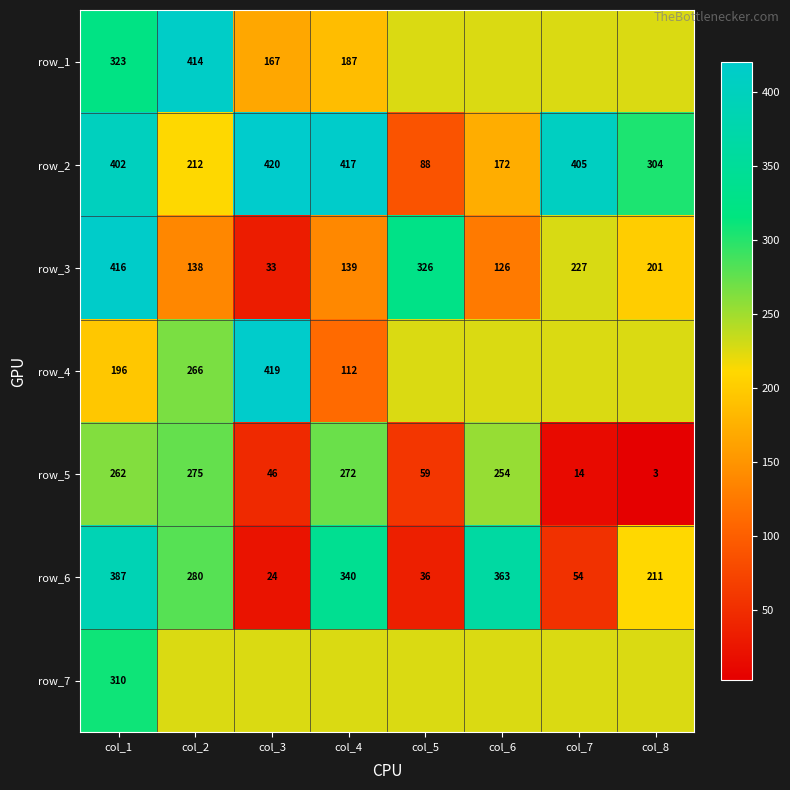

How many values in the row_5 series are below 254?

4